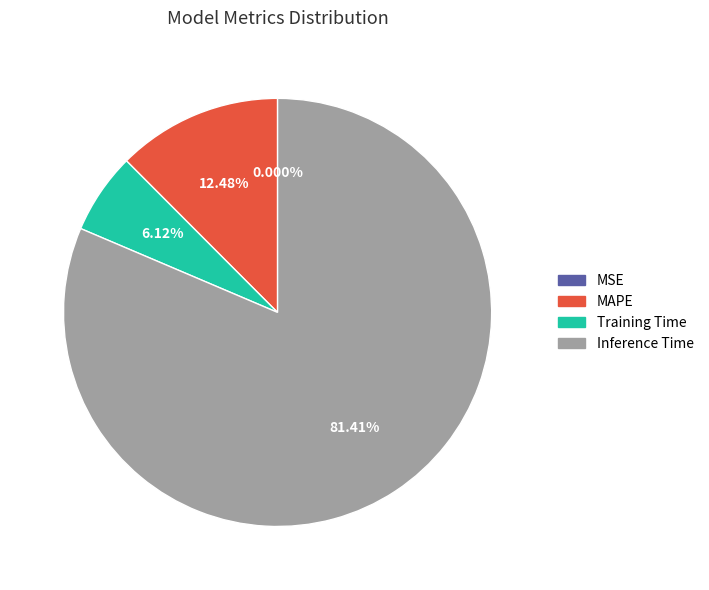

How much of the chart is everything except MAPE?

87.5%